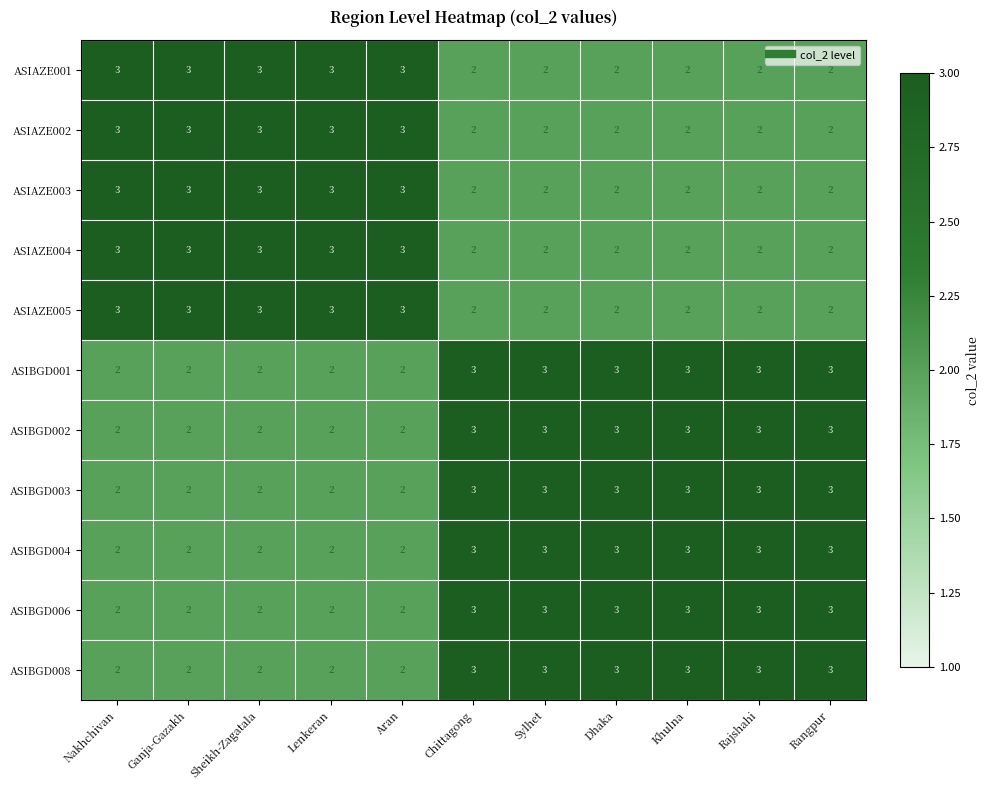

What is the greatest value displayed?

3